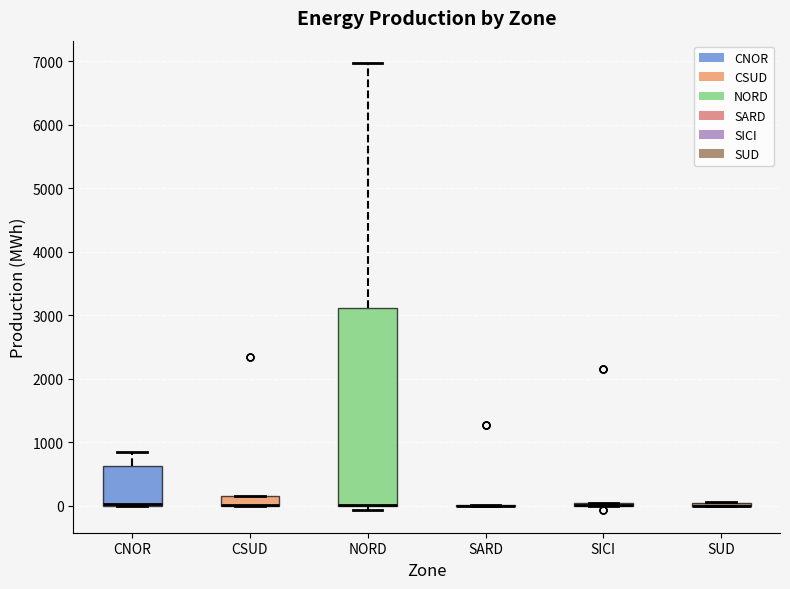

Reading left to right, transcribe this box plot: for each box, give where its median line is, the range the box spans, and where its two whiskers end, as read against the y-axis. The values are not printed on the chart, so give them approximately, as read against the axis.

CNOR: median 0 (drawn on the box's lower edge), box 0 to 600, whiskers 0 to 800
CSUD: median 0 (drawn on the box's lower edge), box 0 to 200, whiskers 0 to 200
NORD: median 0 (drawn on the box's lower edge), box 0 to 3100, whiskers -100 to 7000
SARD: box collapsed to a line at 0, whiskers 0 to 0
SICI: box collapsed to a line at 0, whiskers 0 to 0
SUD: box collapsed to a line at 0, whiskers 0 to 100